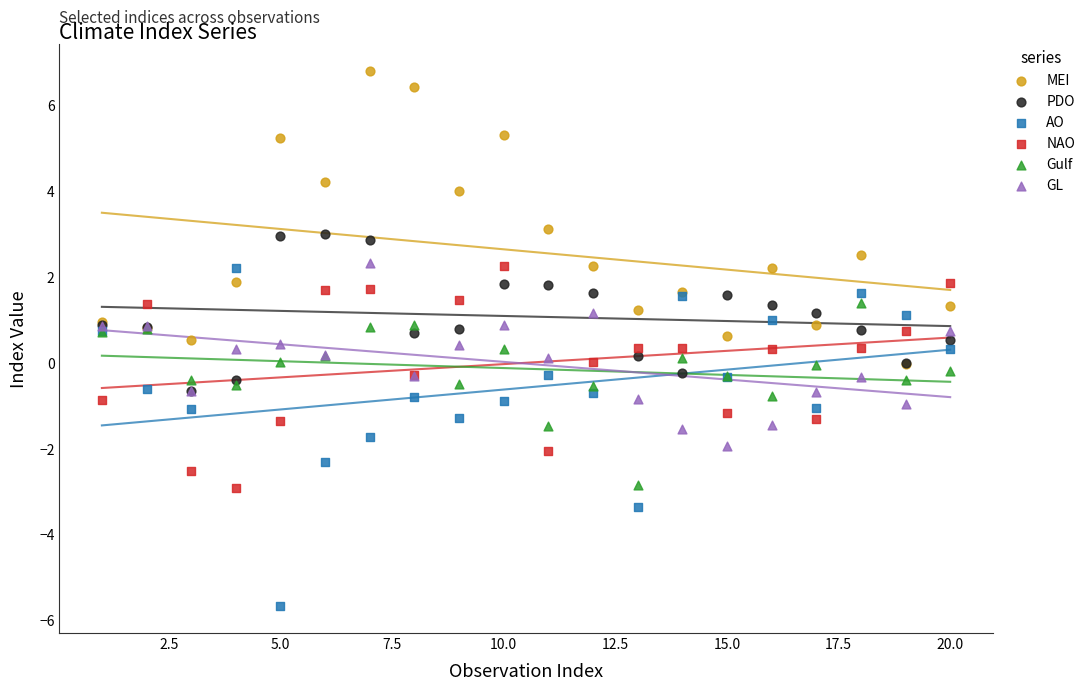

What are all the series names shown in the legend?

MEI, PDO, AO, NAO, Gulf, GL